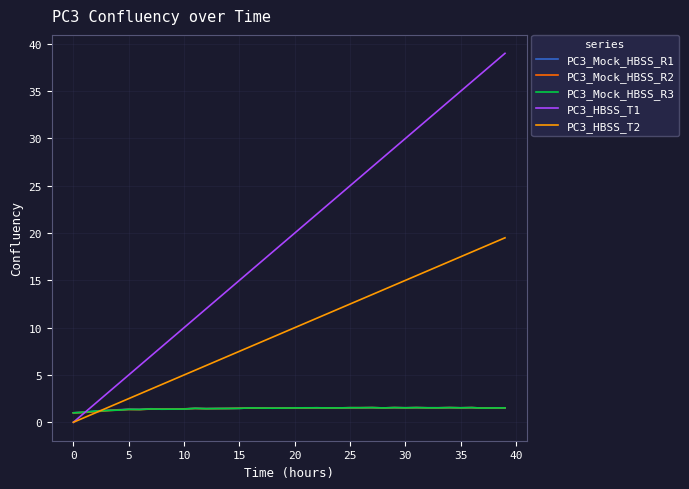

What is the sum of all PC3_Mock_HBSS_R1 values?

58.2